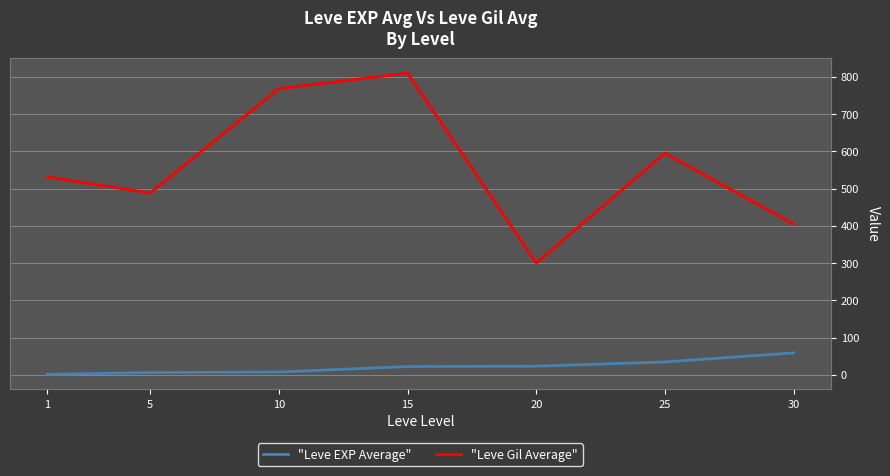

At which label does "Leve Gil Average" first exceed 531?

1